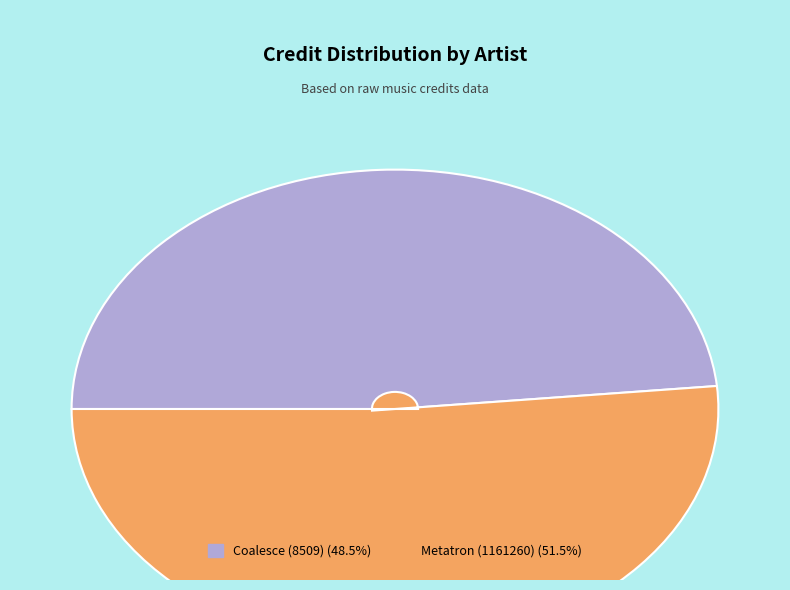

Combined, do Metatron (1161260) and Coalesce (8509) account for over 50%?

Yes